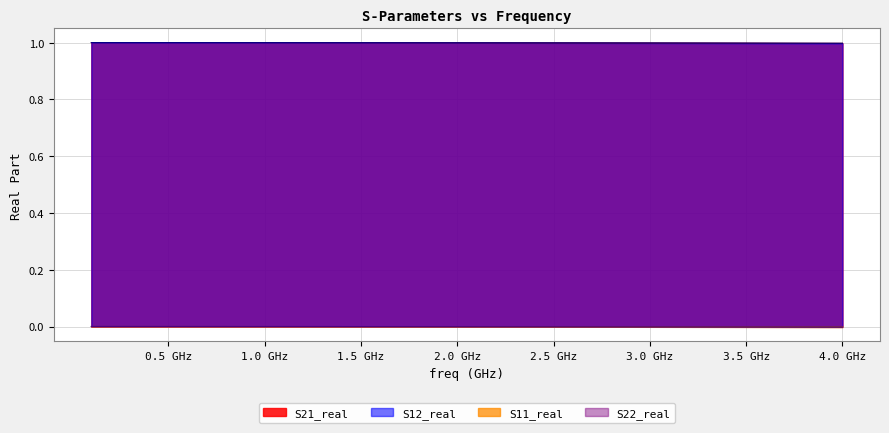

True or false: S21_real and S12_real cross at least once.

False